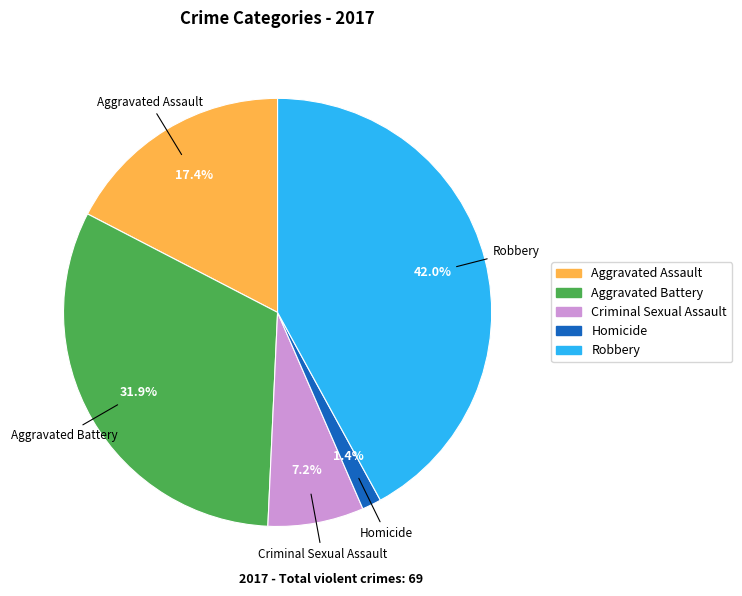

To the nearest percent, what is the difference between the largest and smallest slice percentages?

41%